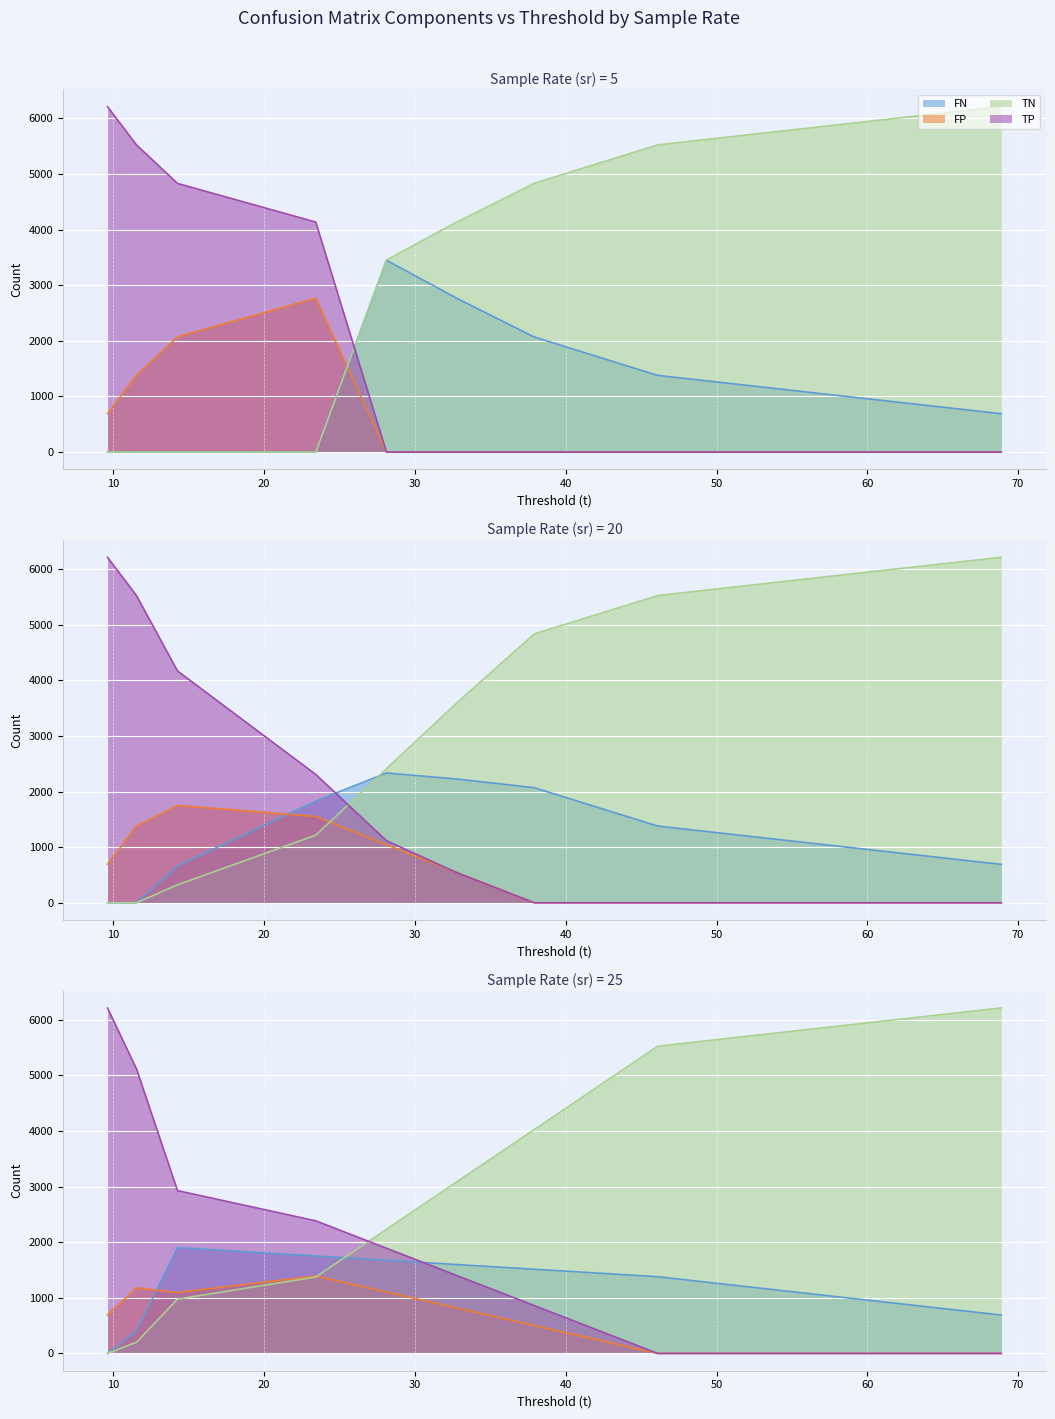

Is the value of TP at t=9.61,sr=5 greater than the value of TN at t=28.11,sr=5?

Yes